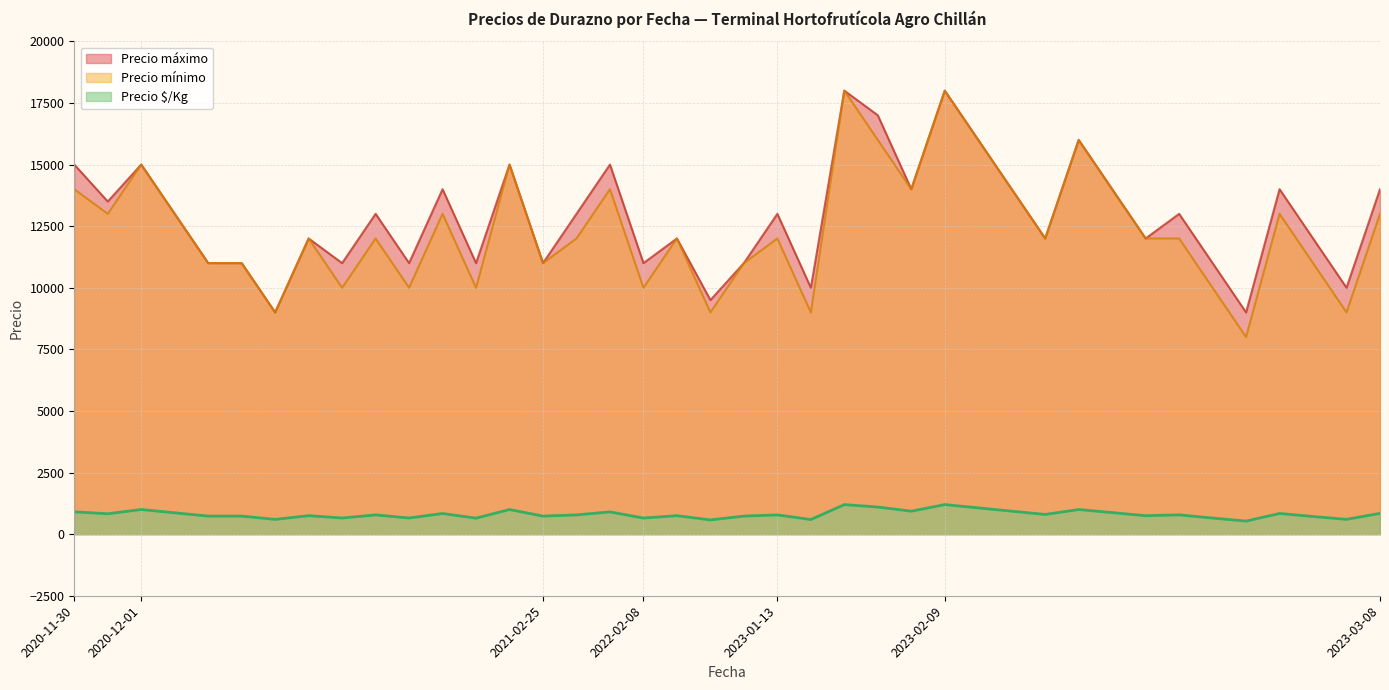

What is the total value across all series at 2020-12-01?

31000